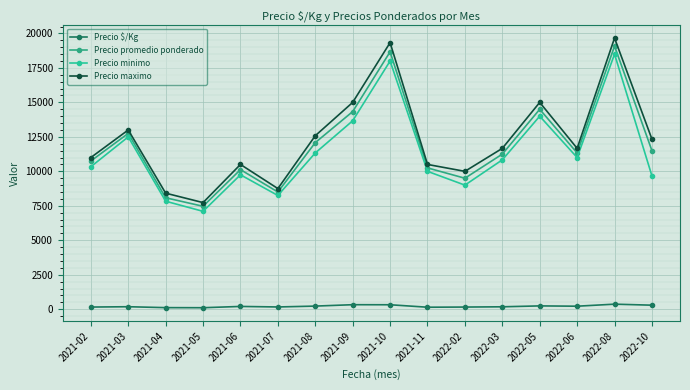

True or false: Precio maximo and Precio $/Kg intersect in this chart.

False